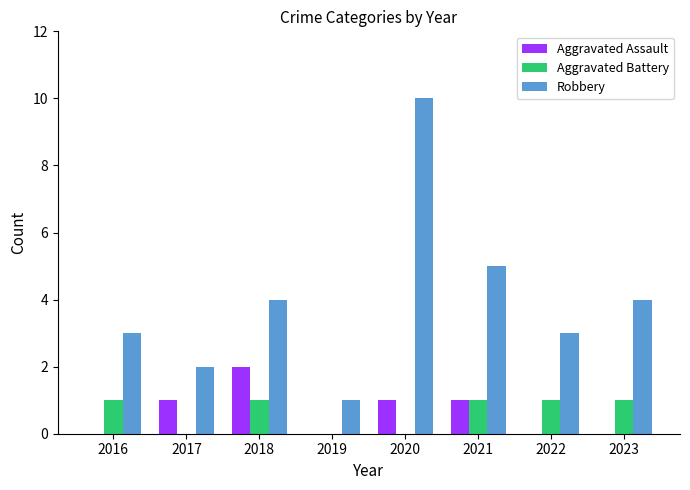

Which series changed the most between 2018 and 2020?

Robbery